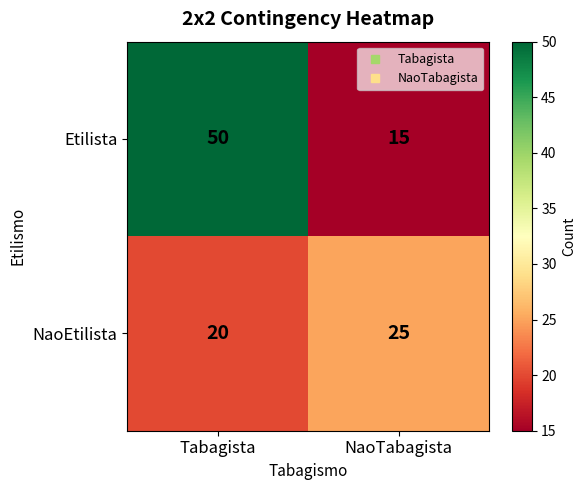

List the series in order of their peak value, highest first.

Etilista, NaoEtilista